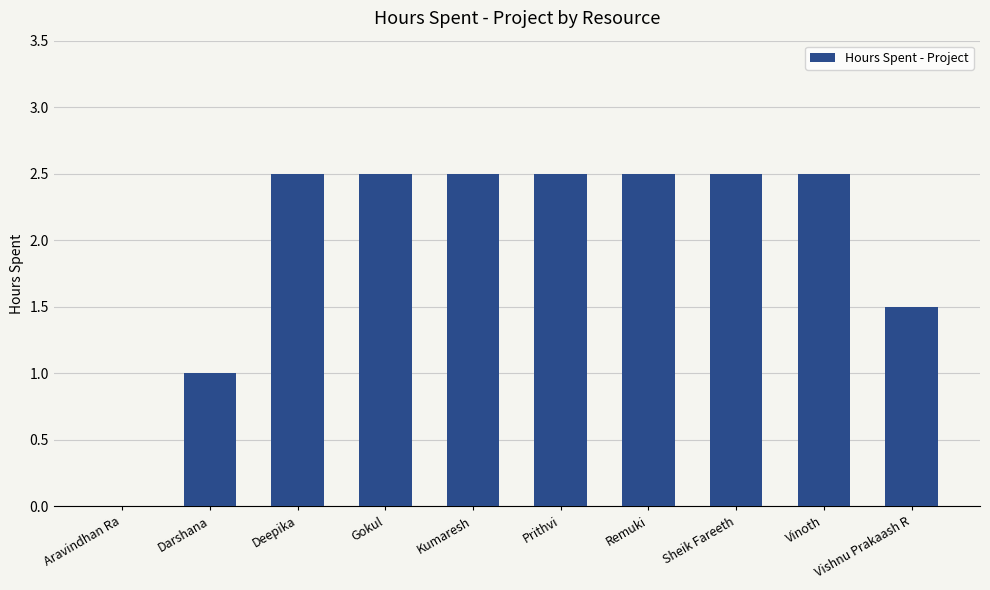

What is the change in value from Aravindhan Ra to Darshana?

+1.0